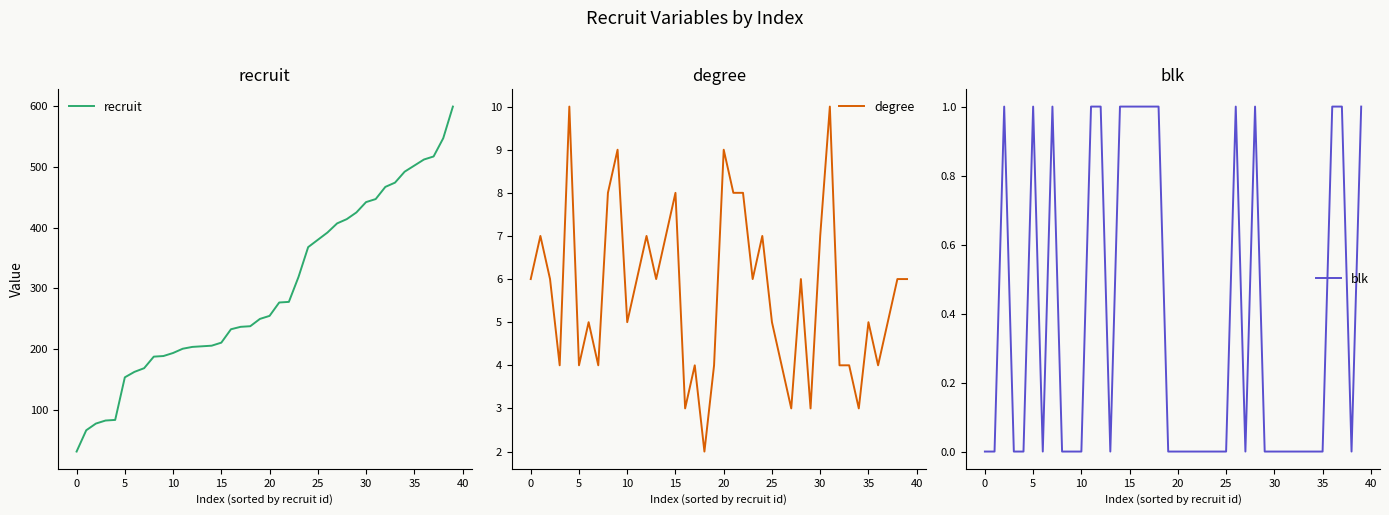

At which category does the chart reach its peak across all series?

39